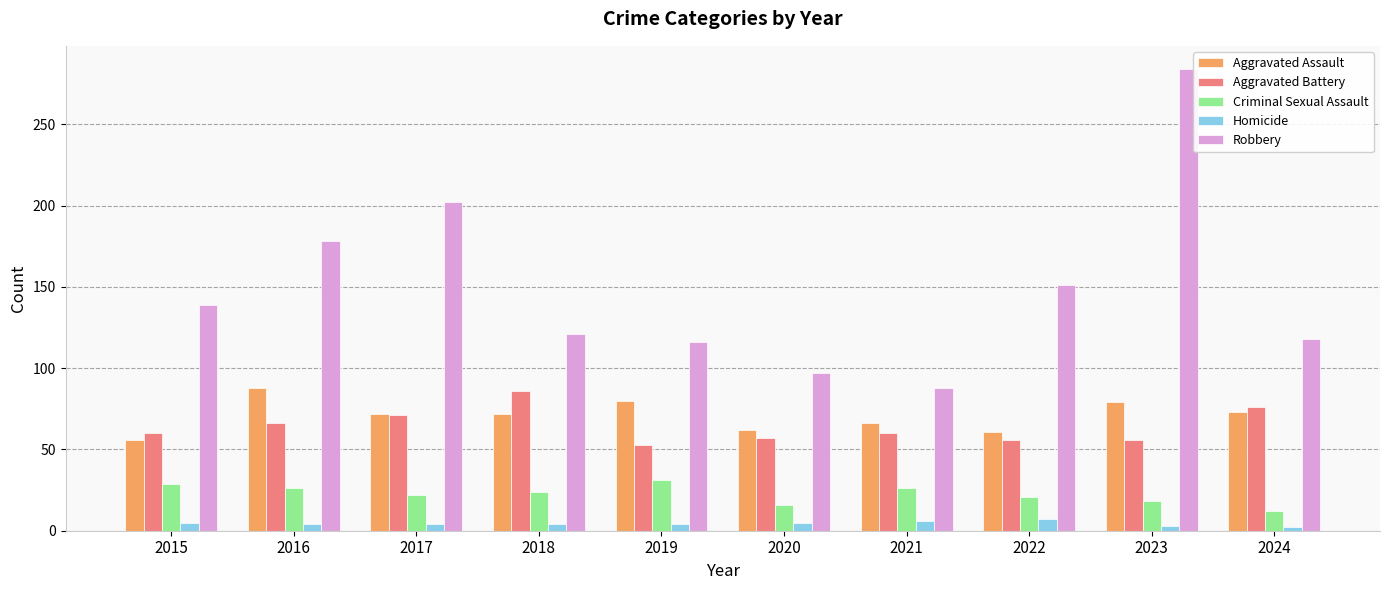

What is the difference between the maximum and minimum values in the Robbery series?

196